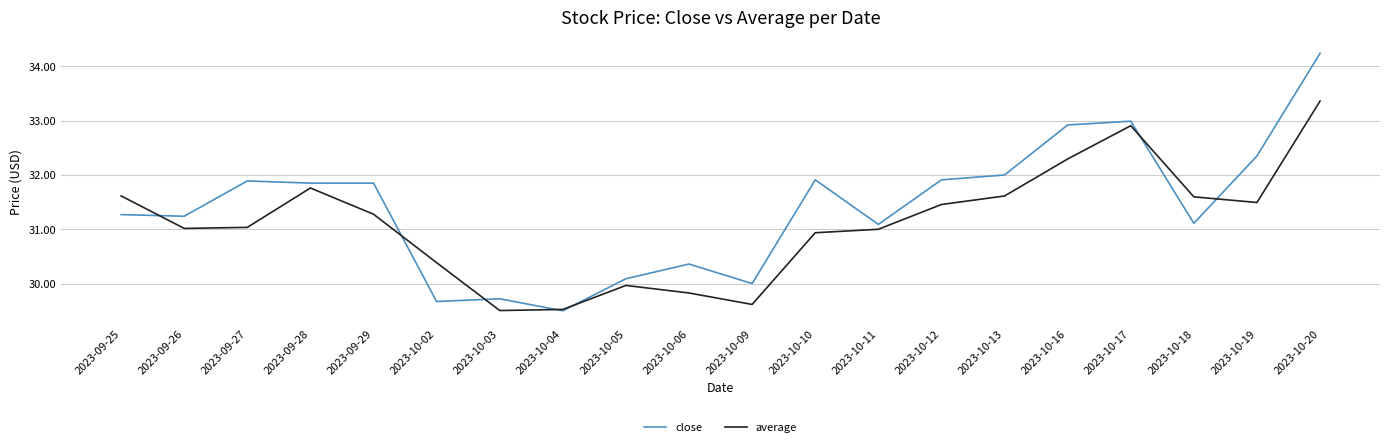

What is the difference between the maximum and minimum values in the close series?

4.7